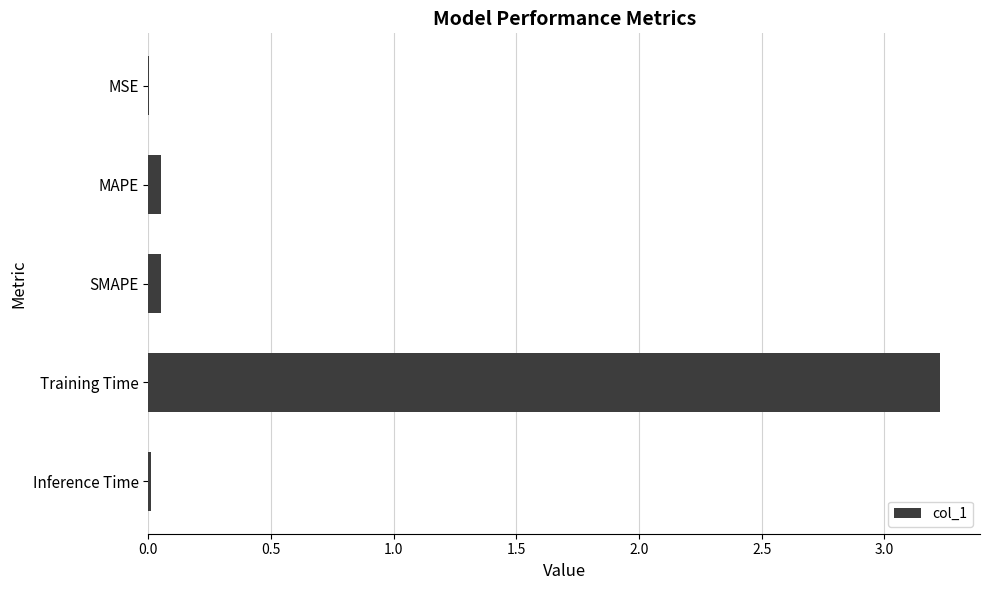

What is the sum of all values?

3.3